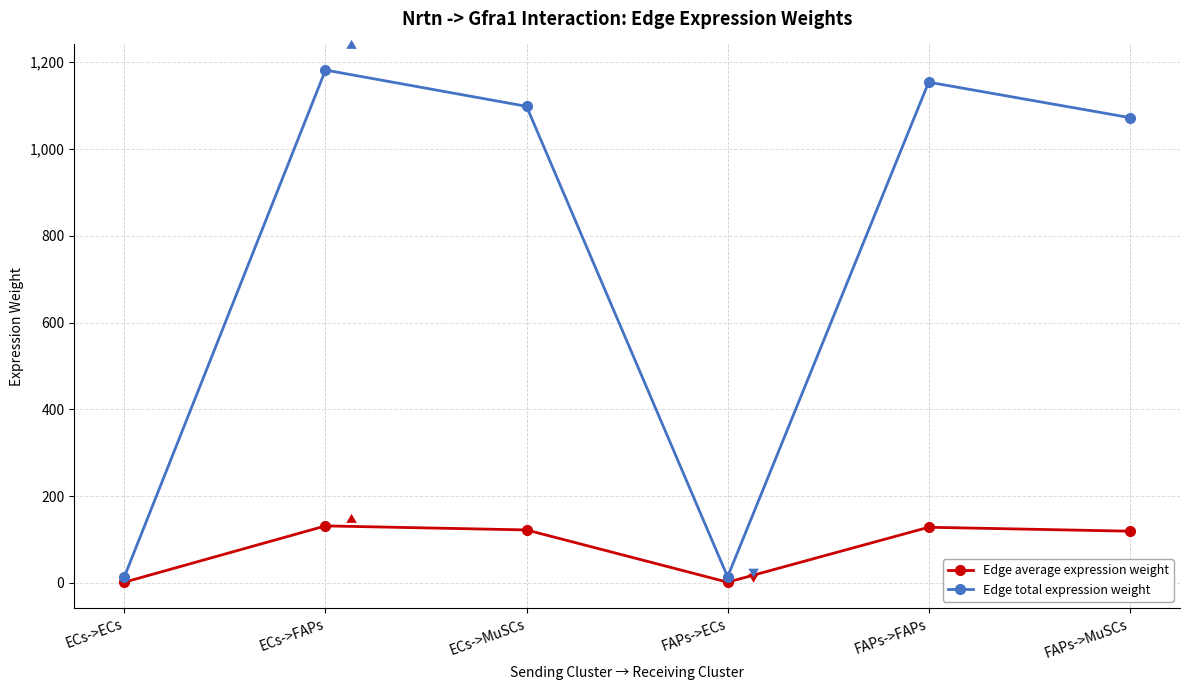

At how many categories does at least one series exceed 561?

4